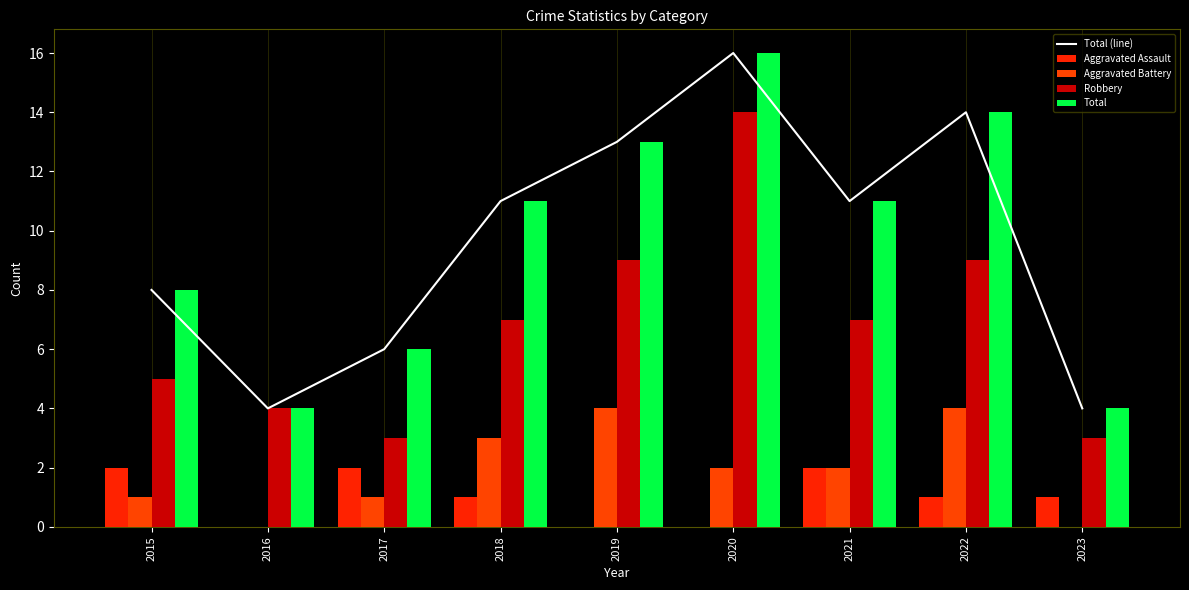

What is the highest value of the Robbery series?

14